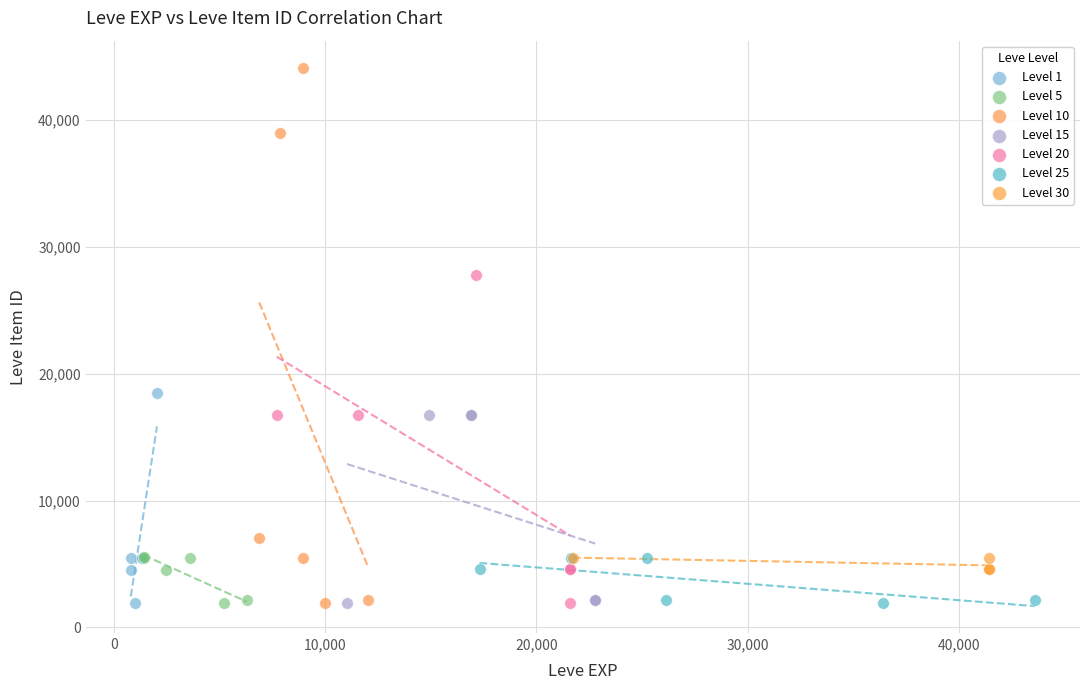

Which series has the largest Y range (max minus min)?

Level 10